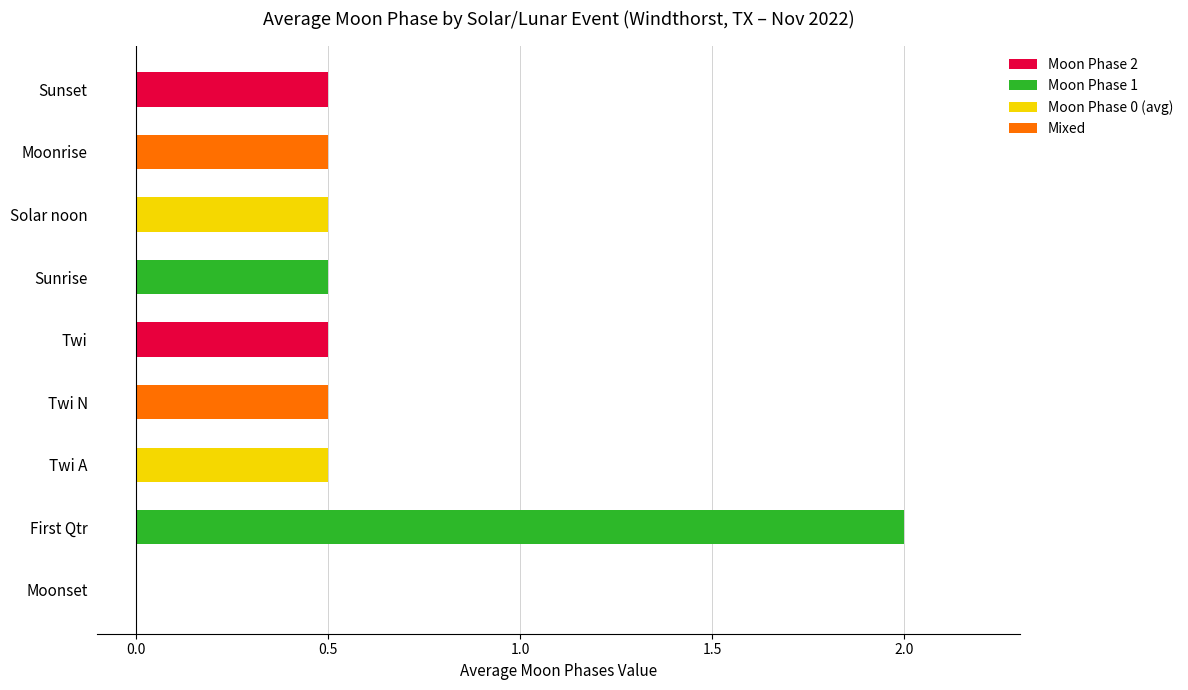

True or false: the data shows 2.0 at First Qtr.

True